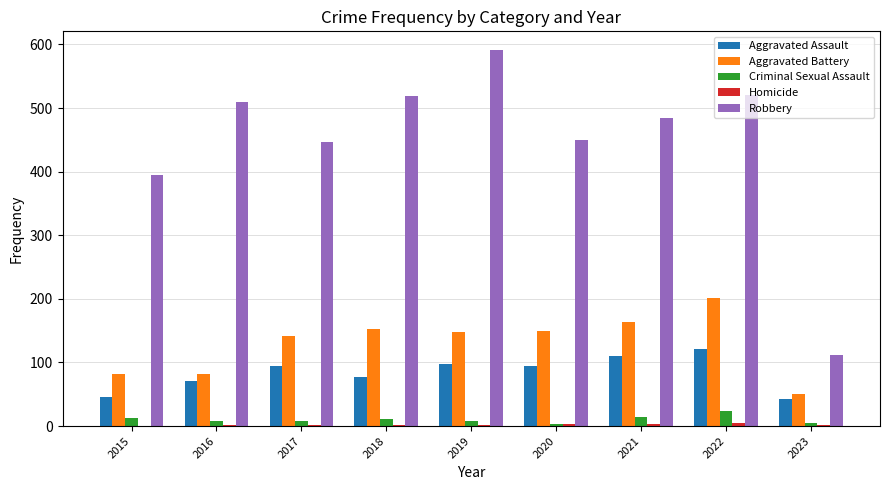

Is the value of Aggravated Battery at 2022 greater than the value of Aggravated Assault at 2018?

Yes